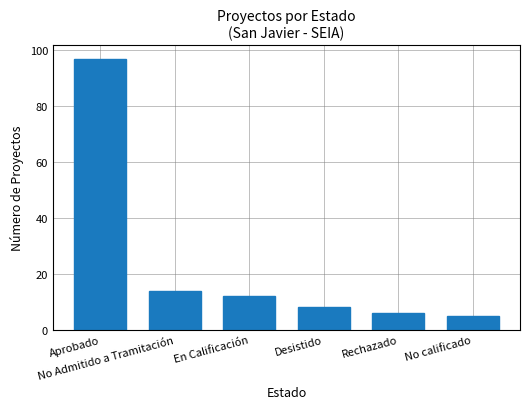

Are the bars horizontal?

No